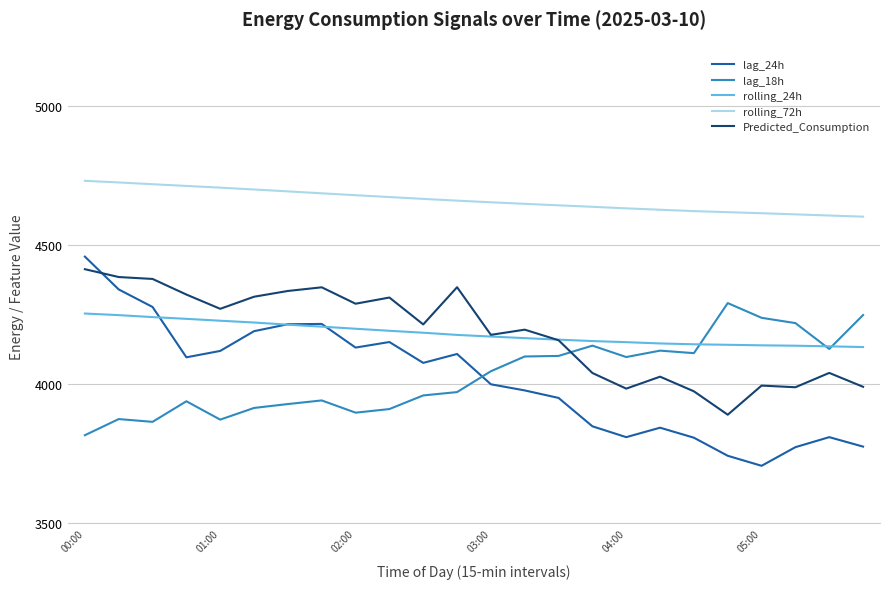

Which series has the largest range (max minus min)?

lag_24h